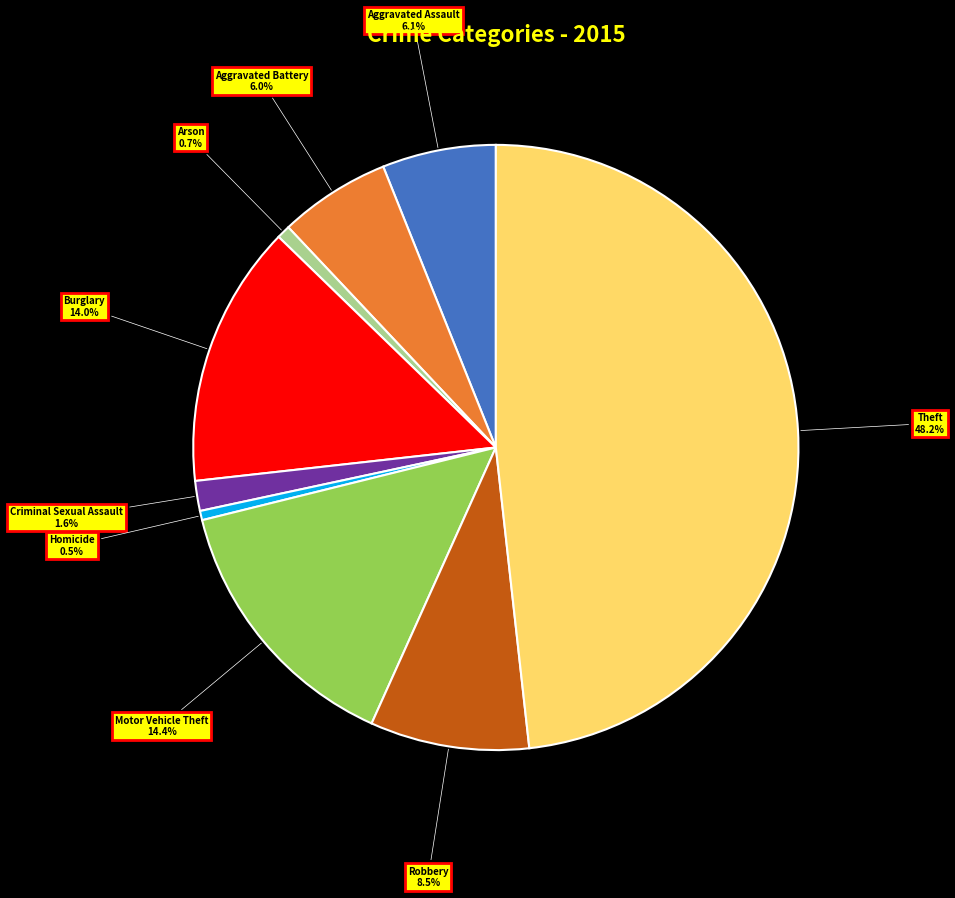

Does Homicide represent more than half of the total?

No